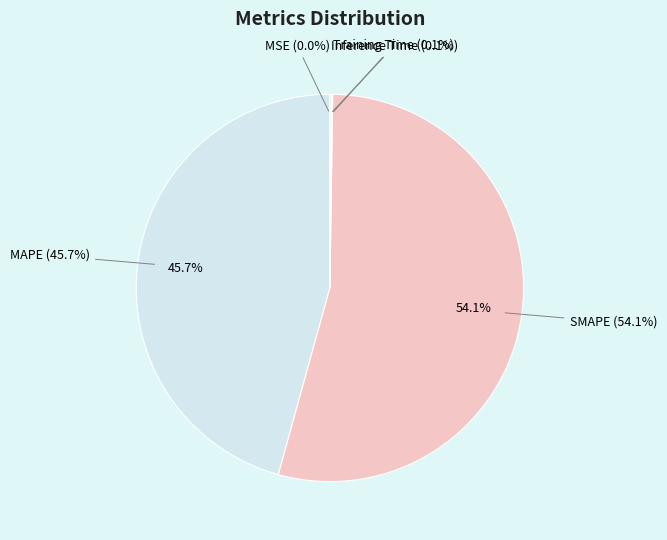

What is the smallest slice in the pie chart?

MSE